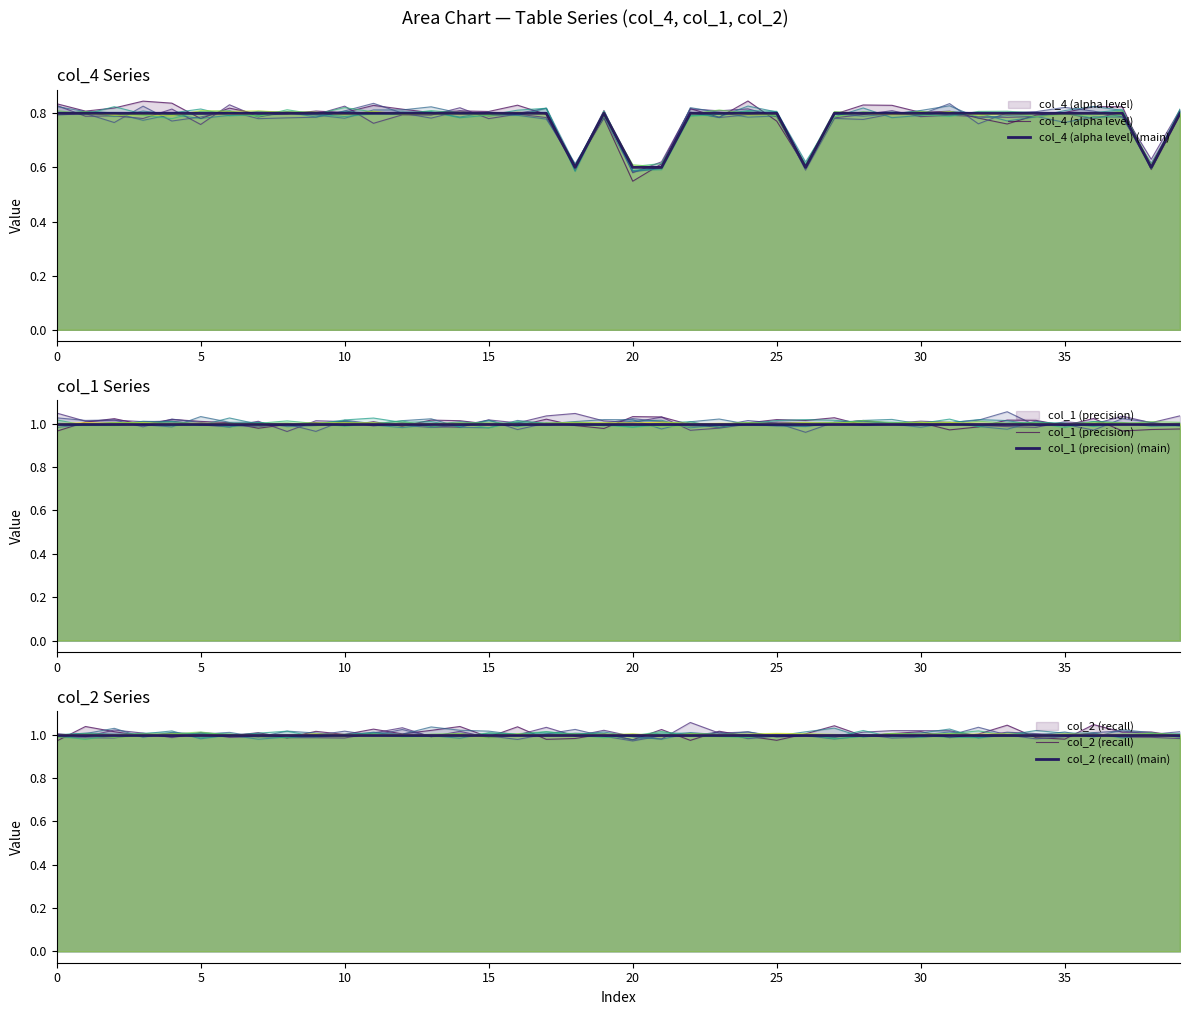

Does the chart display data point markers on the line(s)?

No